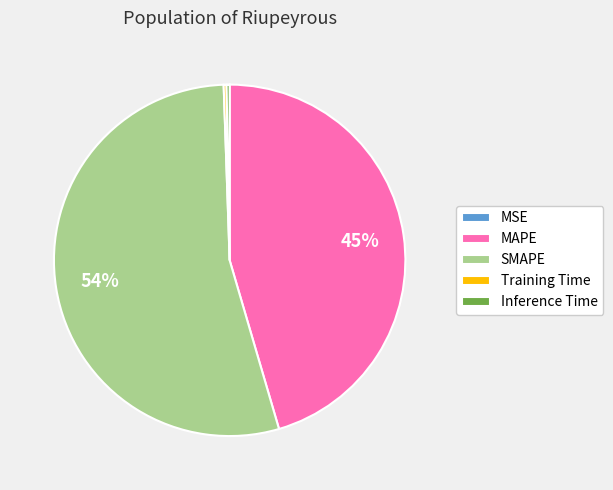

Which has a higher value, Inference Time or MAPE?

MAPE